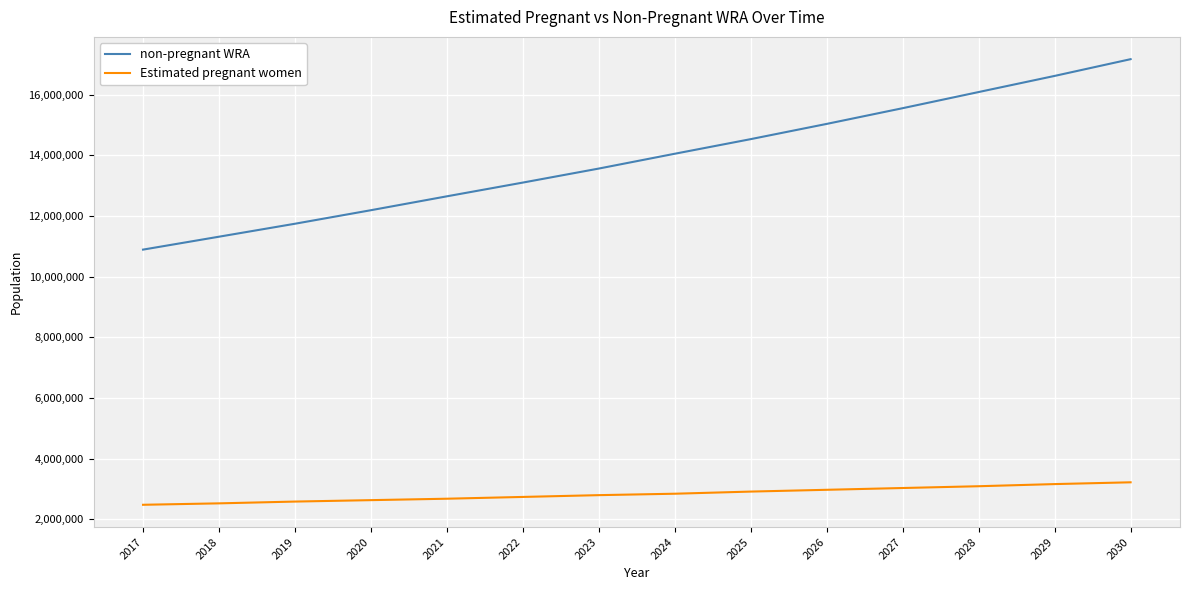

What is the greatest value displayed?

17165139.1